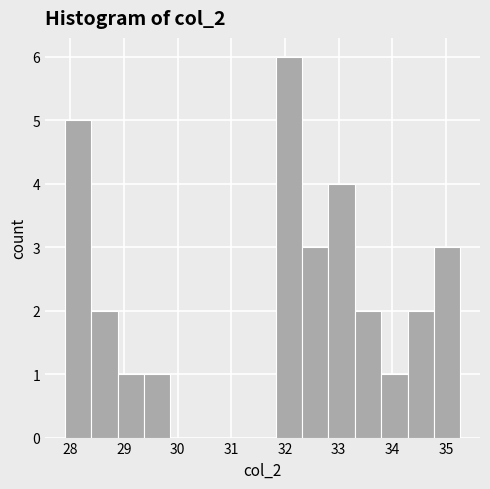

Reading left to right, transcribe this chart: for each bar, give the range it covers on the x-axis and its height. Neither the bar edges nor the heights are printed on the chart, so give them approximately, as read against the axes.

27.9 to 28.4: 5
28.4 to 28.9: 2
28.9 to 29.4: 1
29.4 to 29.9: 1
29.9 to 30.4: 0
30.4 to 30.8: 0
30.8 to 31.3: 0
31.3 to 31.8: 0
31.8 to 32.3: 6
32.3 to 32.8: 3
32.8 to 33.3: 4
33.3 to 33.8: 2
33.8 to 34.3: 1
34.3 to 34.8: 2
34.8 to 35.3: 3